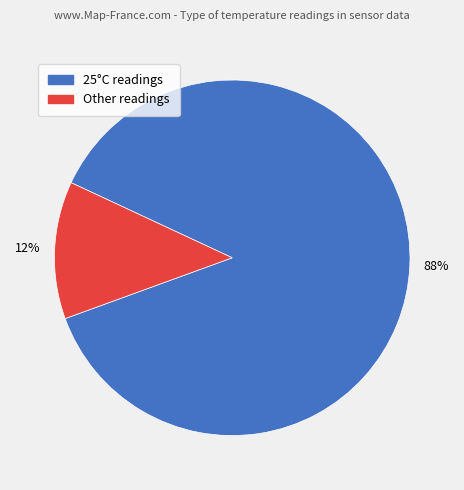

Does any single category account for the majority?

Yes